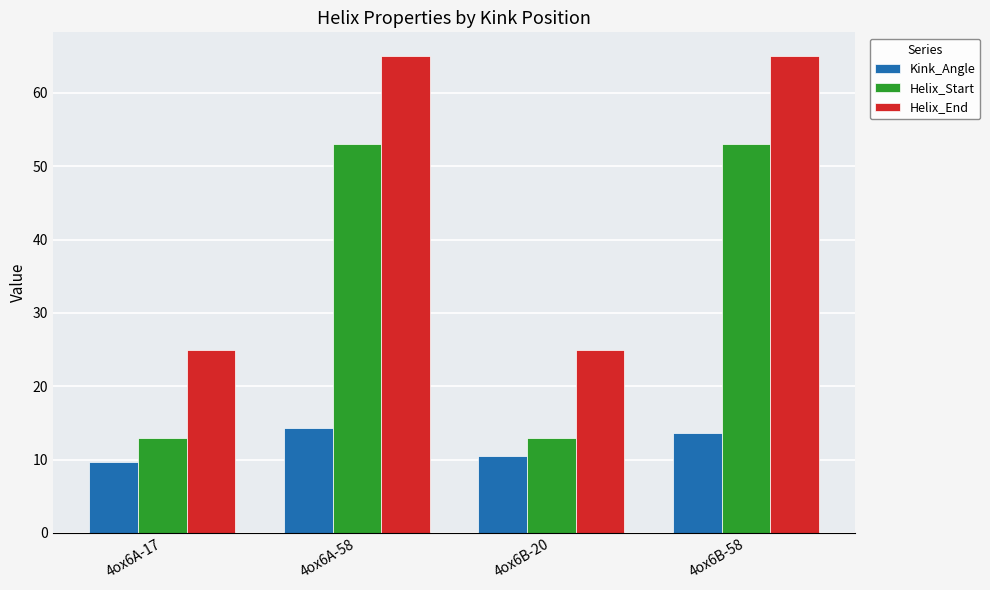

Rank the series by their maximum value, from highest to lowest.

Helix_End, Helix_Start, Kink_Angle